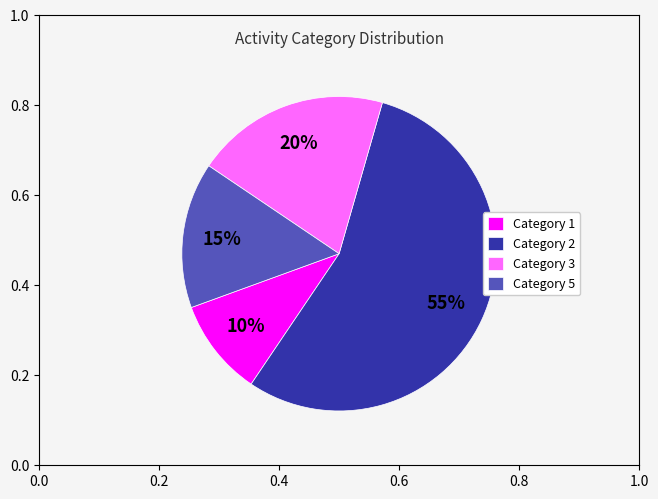

To the nearest percent, what portion does Category 3 represent?

20%